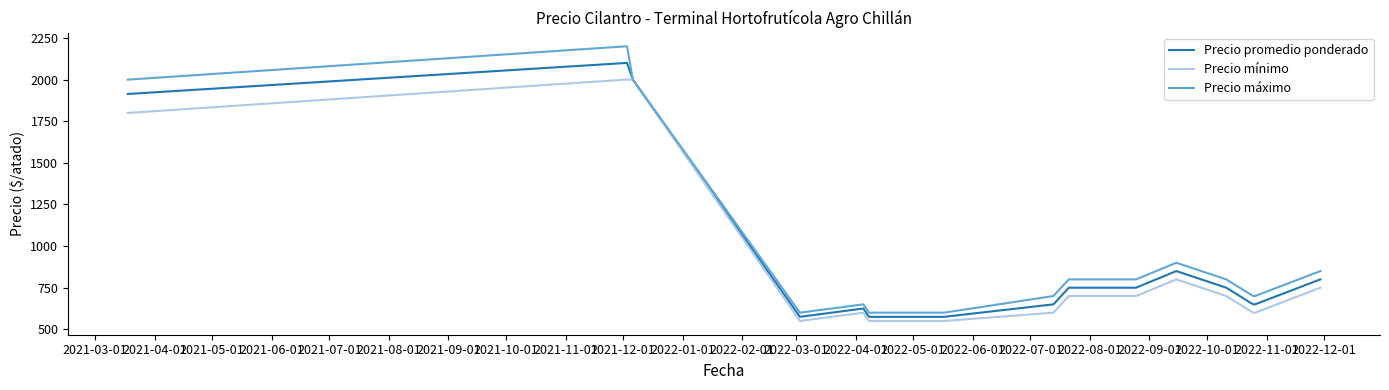

Rank the series by their maximum value, from highest to lowest.

Precio máximo, Precio promedio ponderado, Precio mínimo